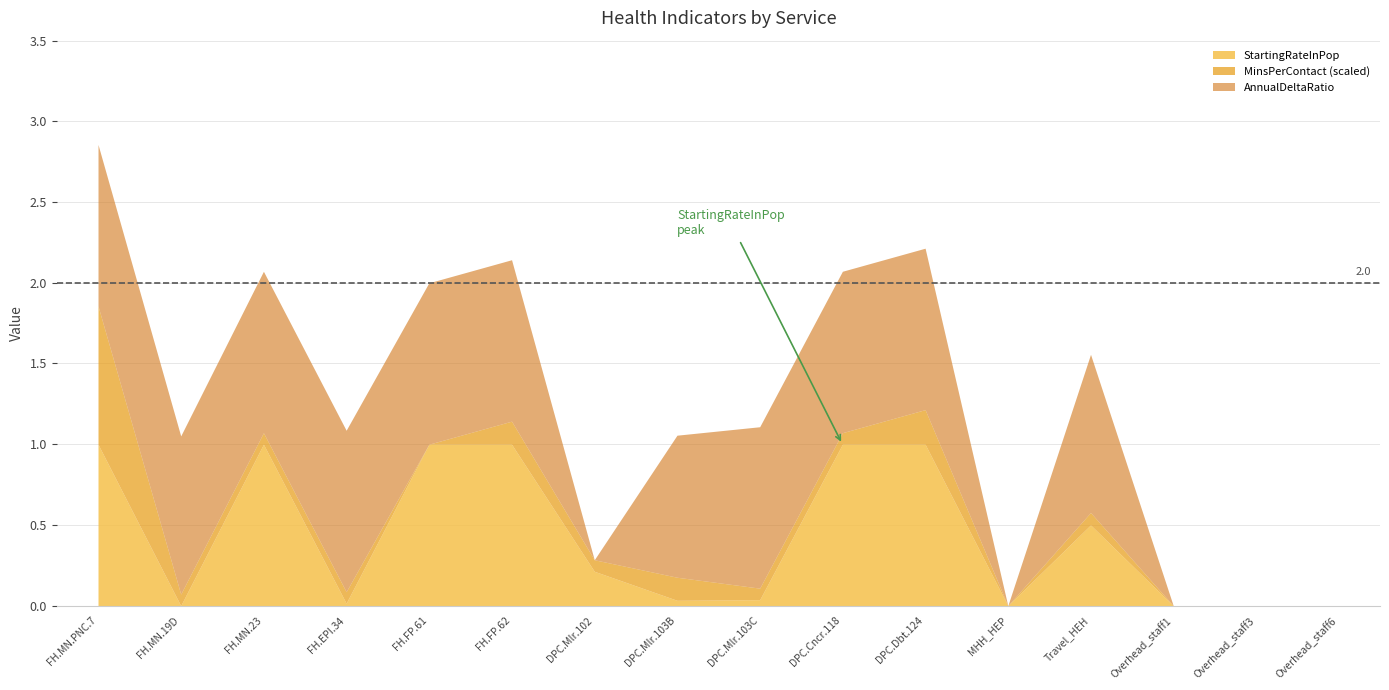

Where do MinsPerContact and StartingRateInPop first cross each other?

FH.EPI.34 and FH.FP.61